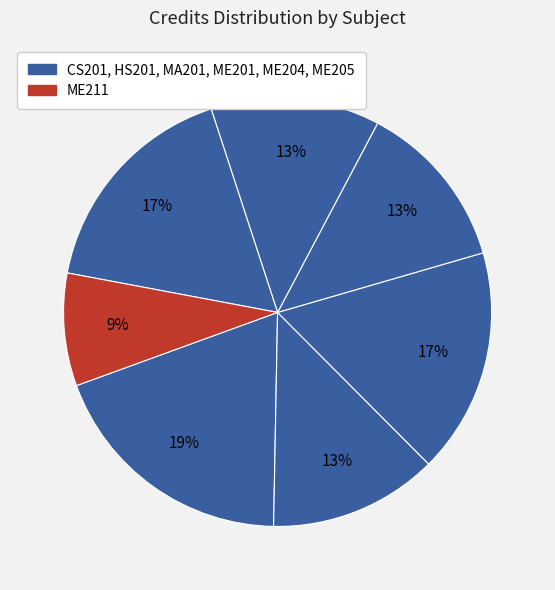

Is there a majority slice in this chart?

No